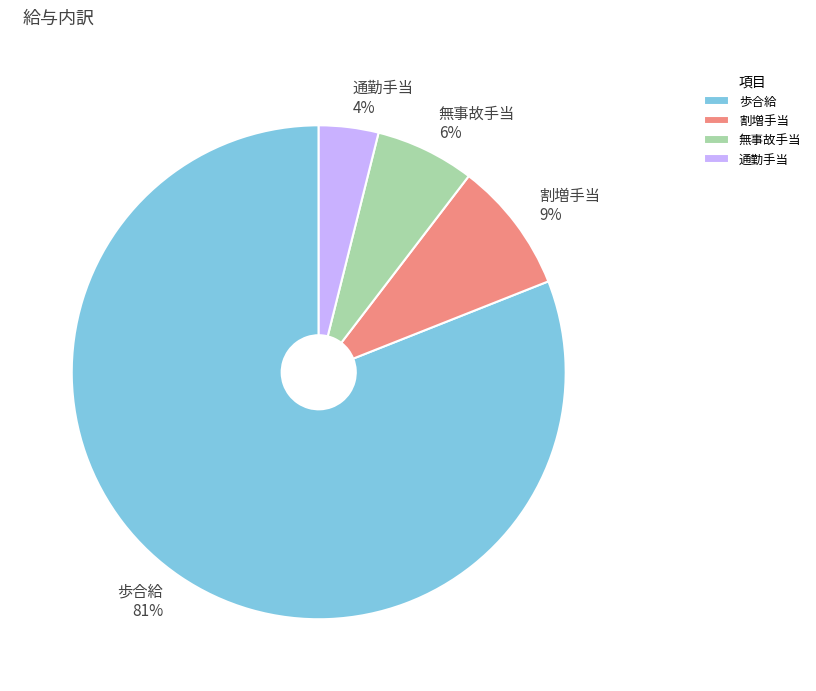

To the nearest percent, what percentage of the pie is 歩合給?

81%